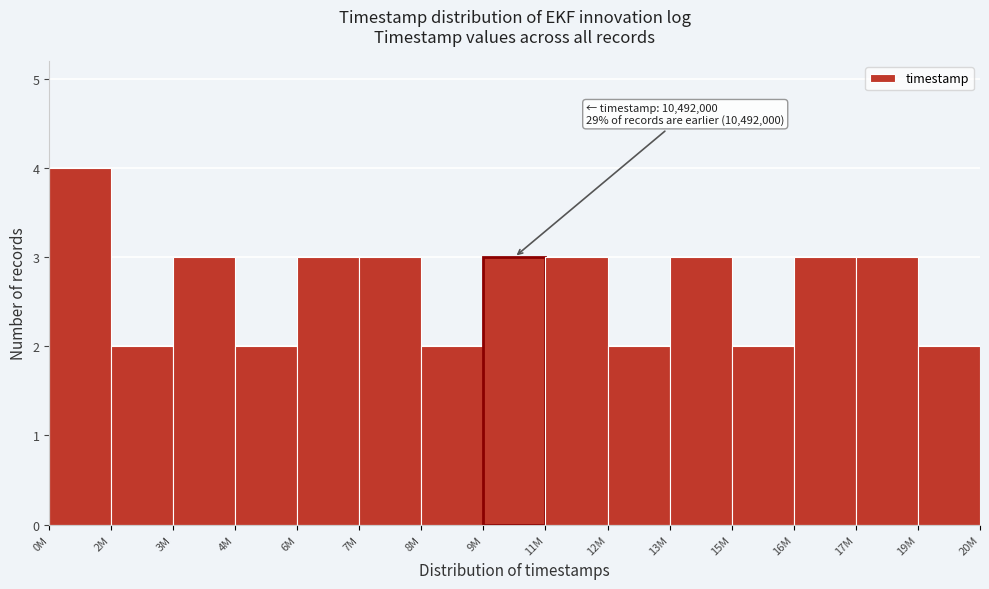

Reading left to right, list all the values displayed in this chart.

4	2	3	2	3	3	2	3	3	2	3	2	3	3	2